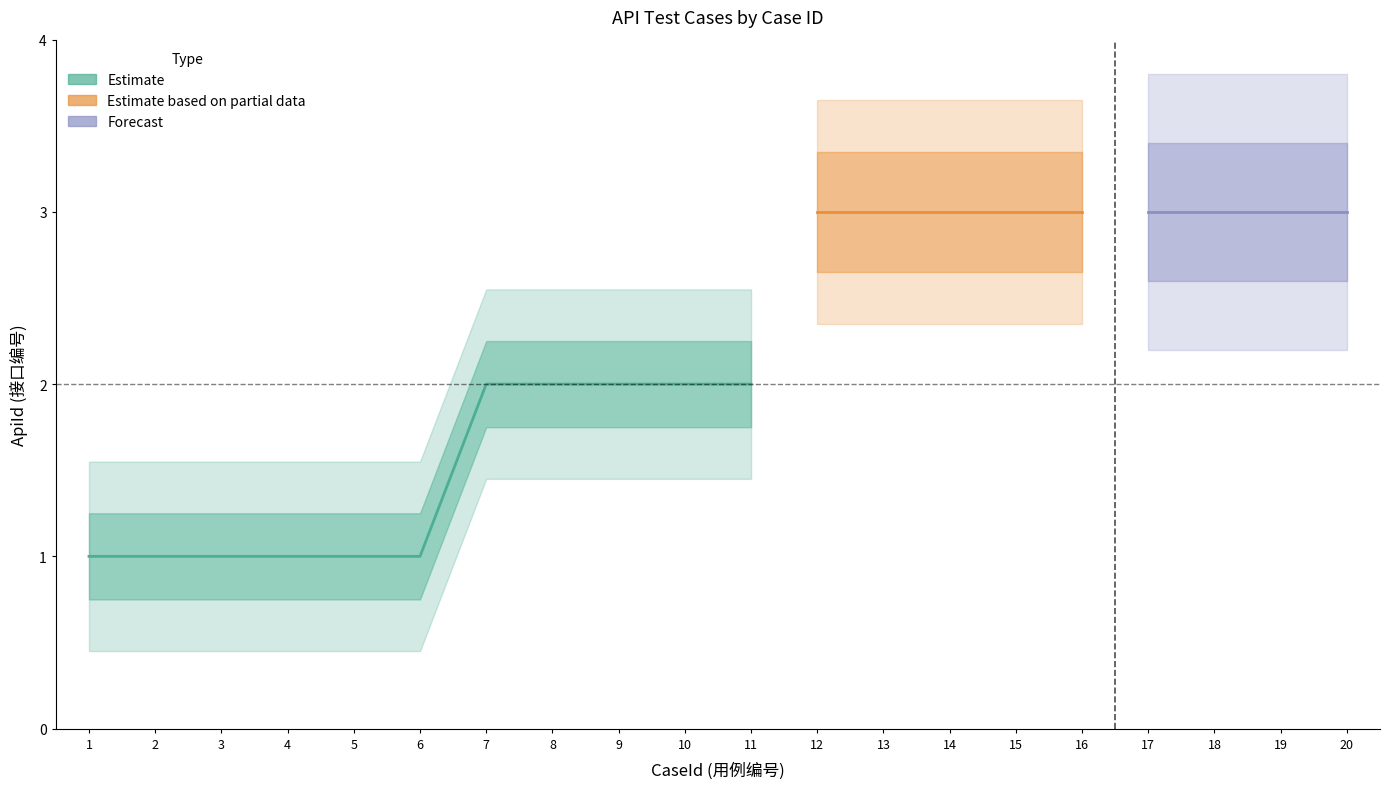

Reading left to right, what are all the values shown in this chart?

1	1	1	1	1	1	2	2	2	2	2	3	3	3	3	3	3	3	3	3